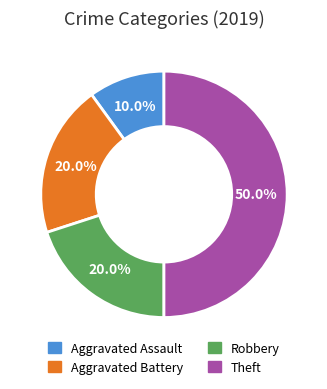

Does Aggravated Battery represent more than half of the total?

No